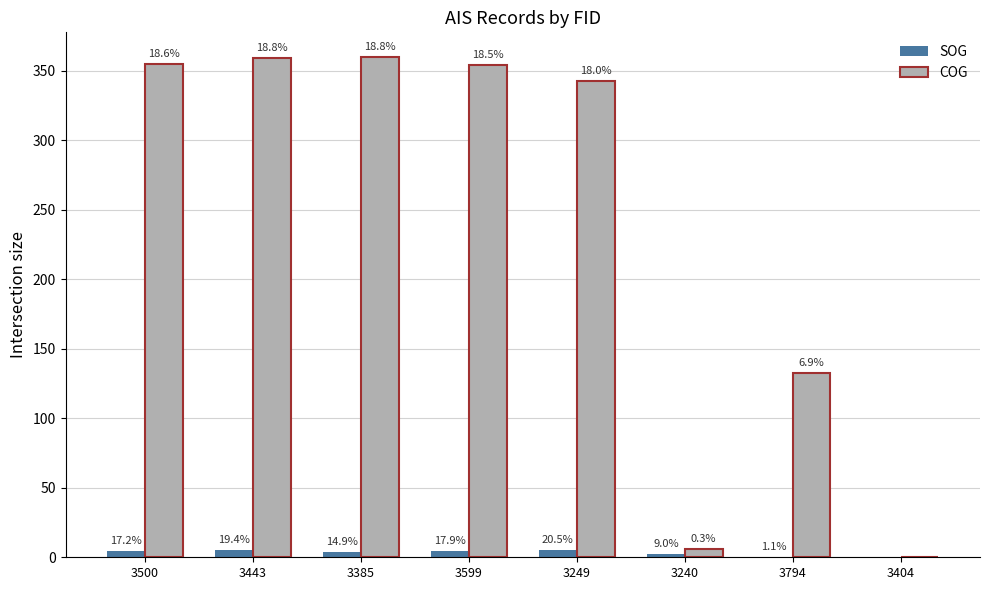

What is the maximum value shown in the chart?

359.5